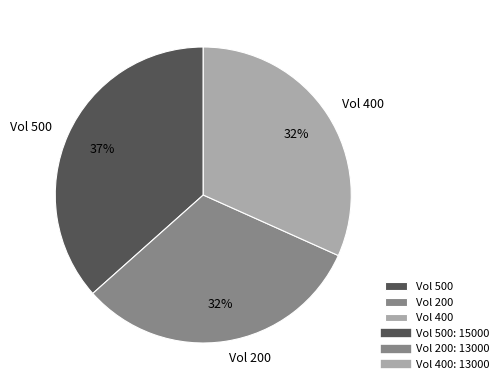

To the nearest percent, what is the difference between the largest and smallest slice percentages?

5%